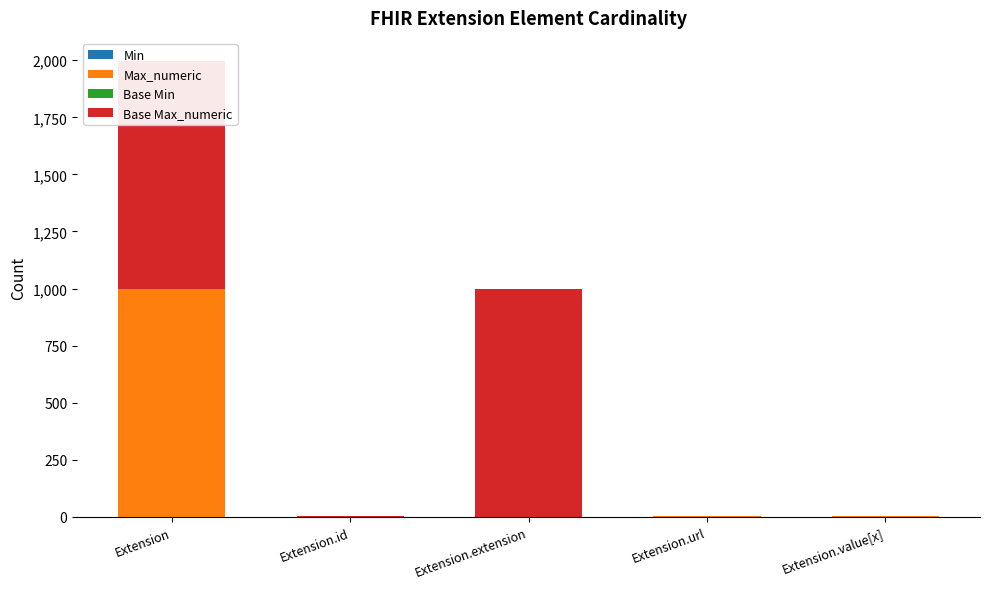

Is it true that Max_numeric equals 0 at Extension.value[x]?

False